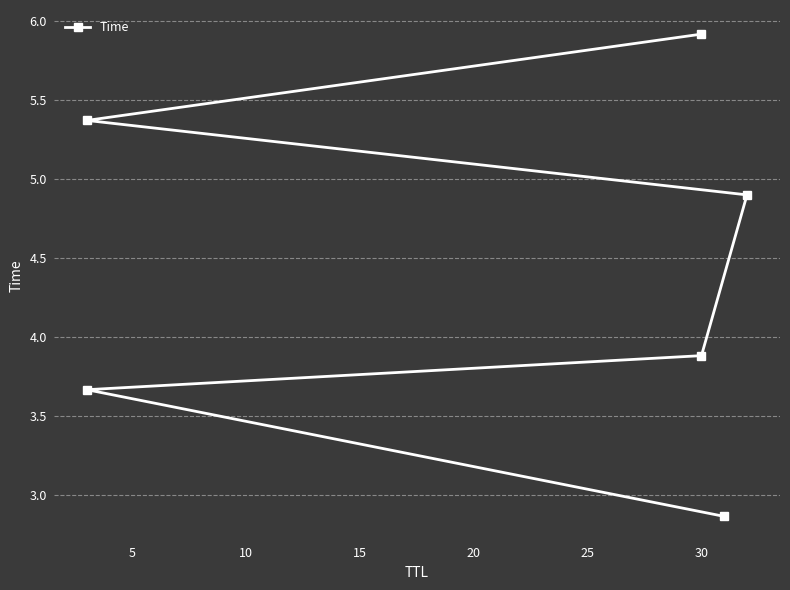

The value at 5 is 3.7. True or false?

True